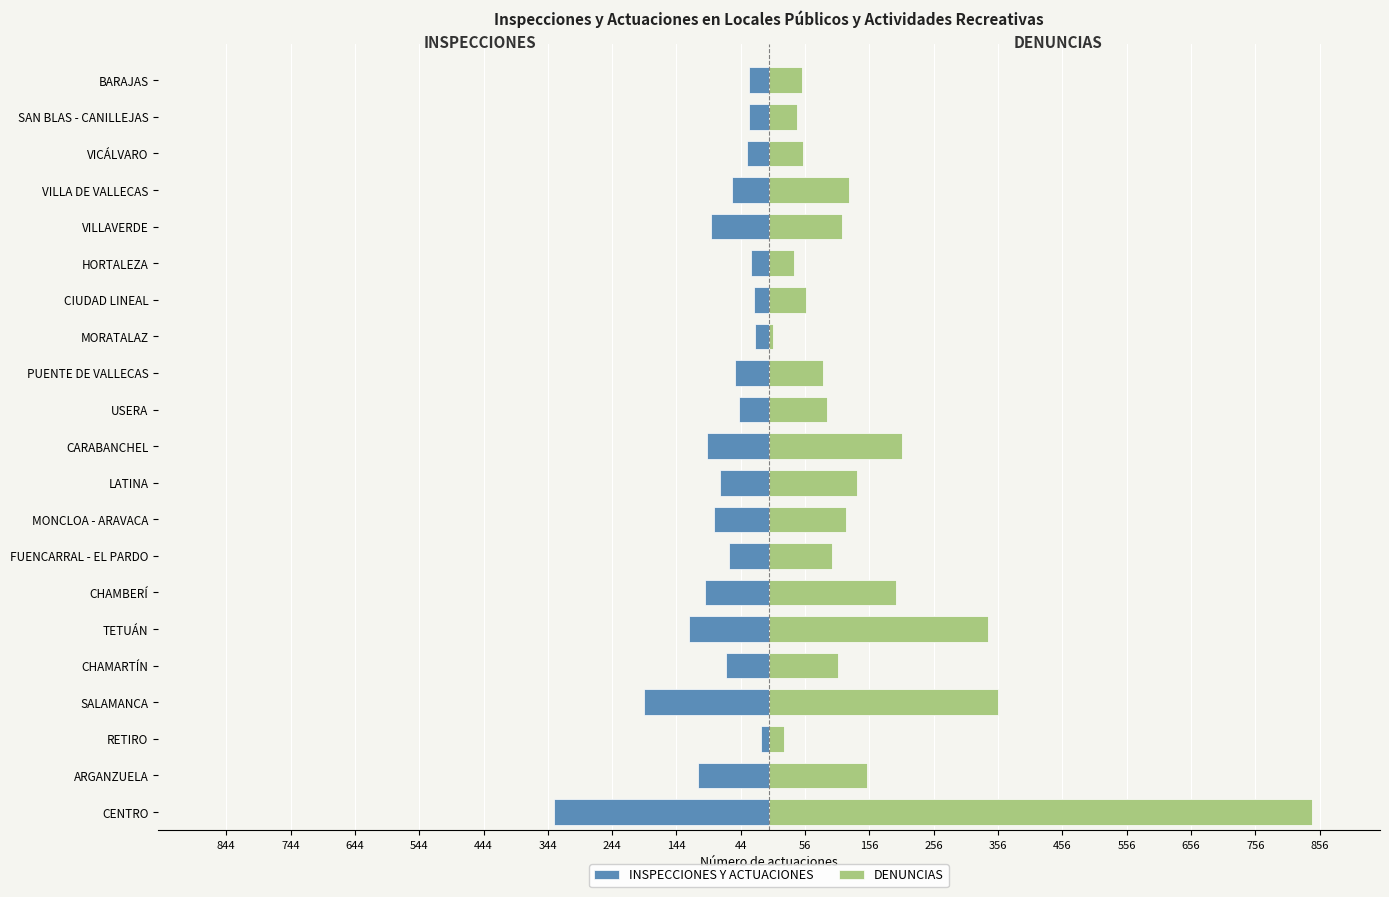

What is the sum of all DENUNCIAS values?

3242